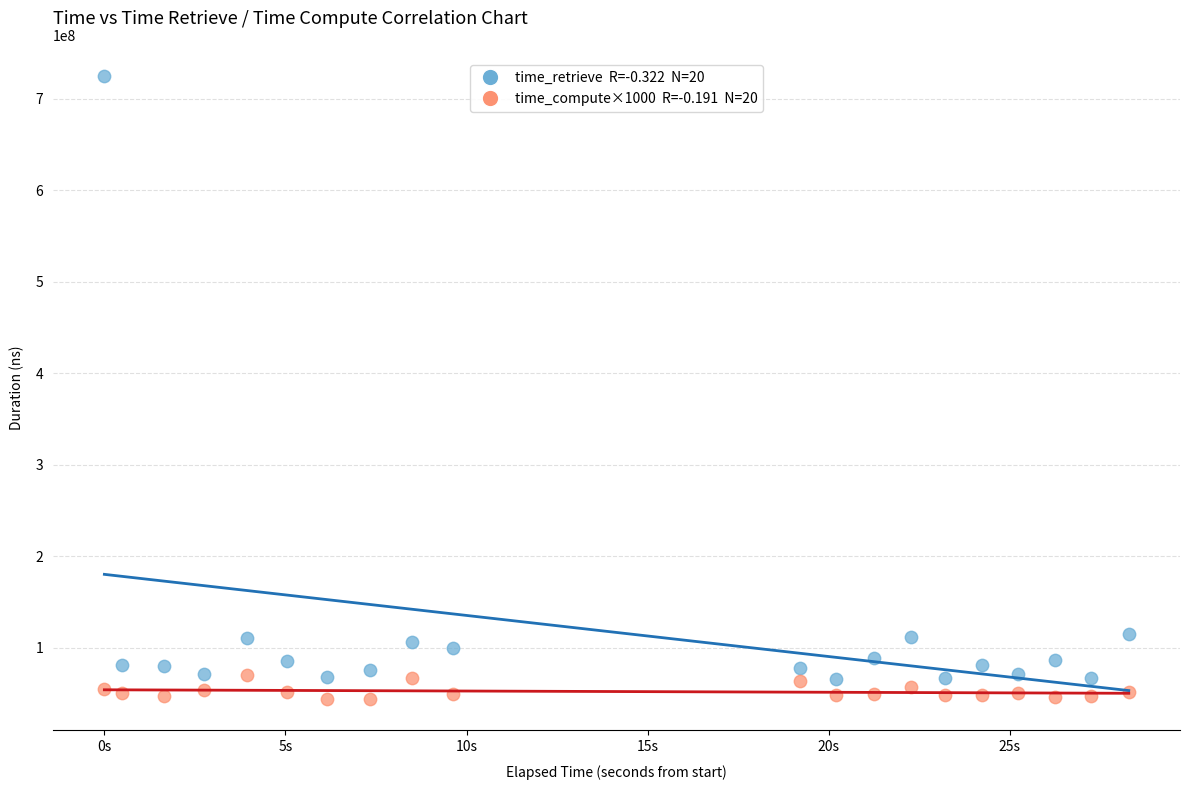

Across all data points, what is the range of Y values (max minus min)?

681051714